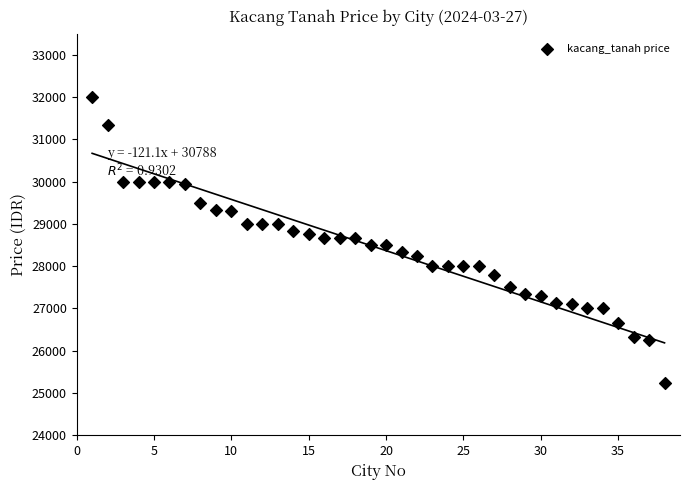

What is the range of X values (max minus min)?

37